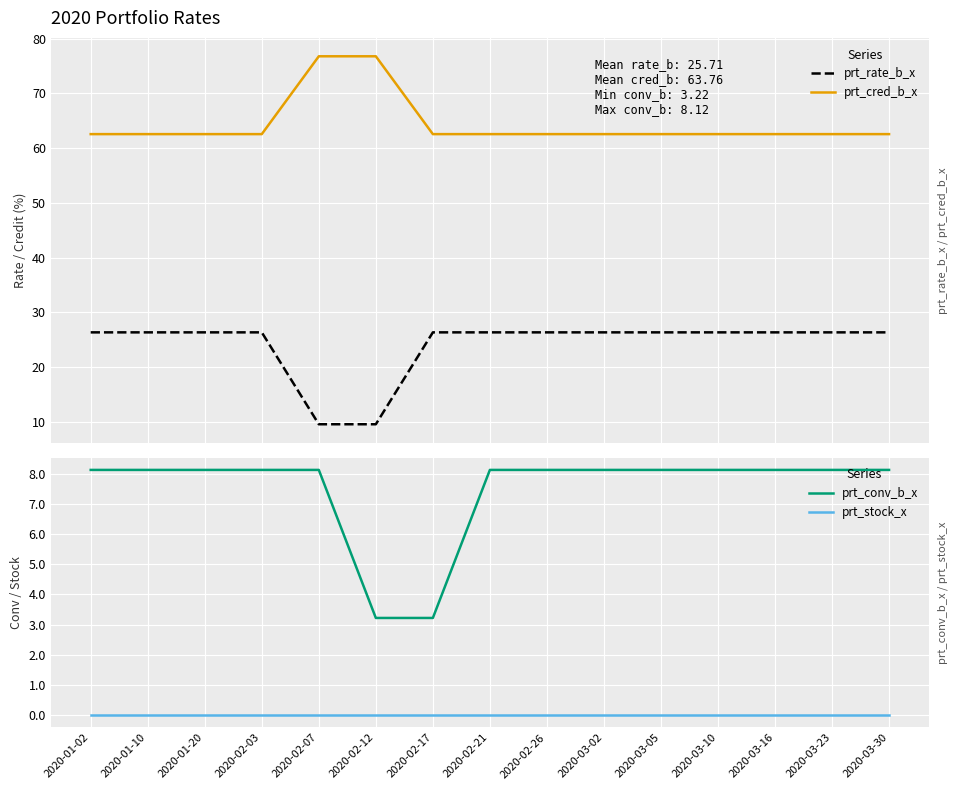

True or false: prt_rate_b_x has more than 2 points higher than both neighbors.

False